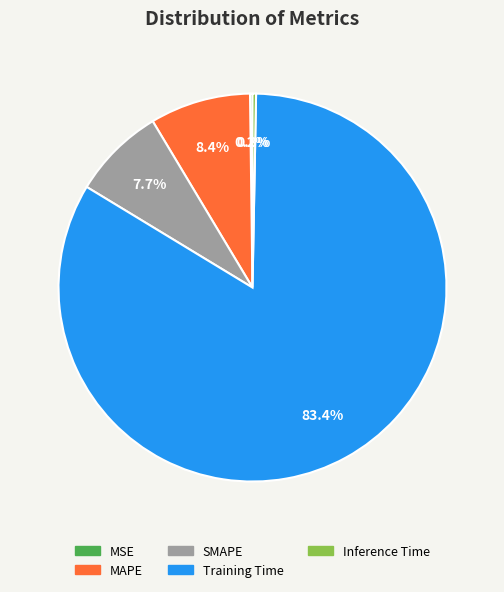

Which has a higher value, SMAPE or Inference Time?

SMAPE